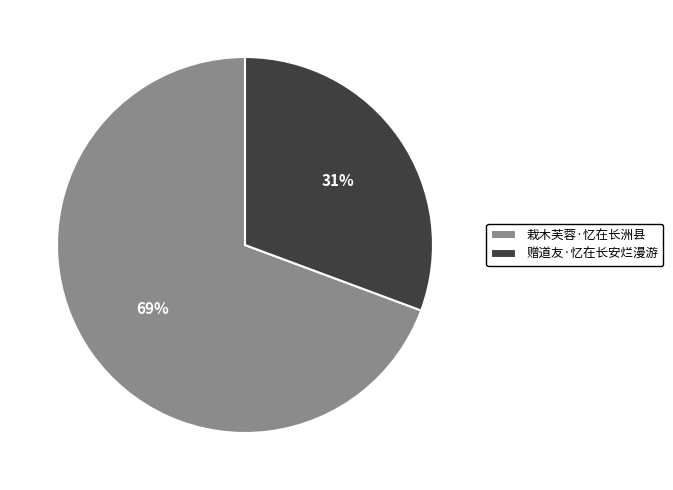

How many slices are in this pie chart?

2